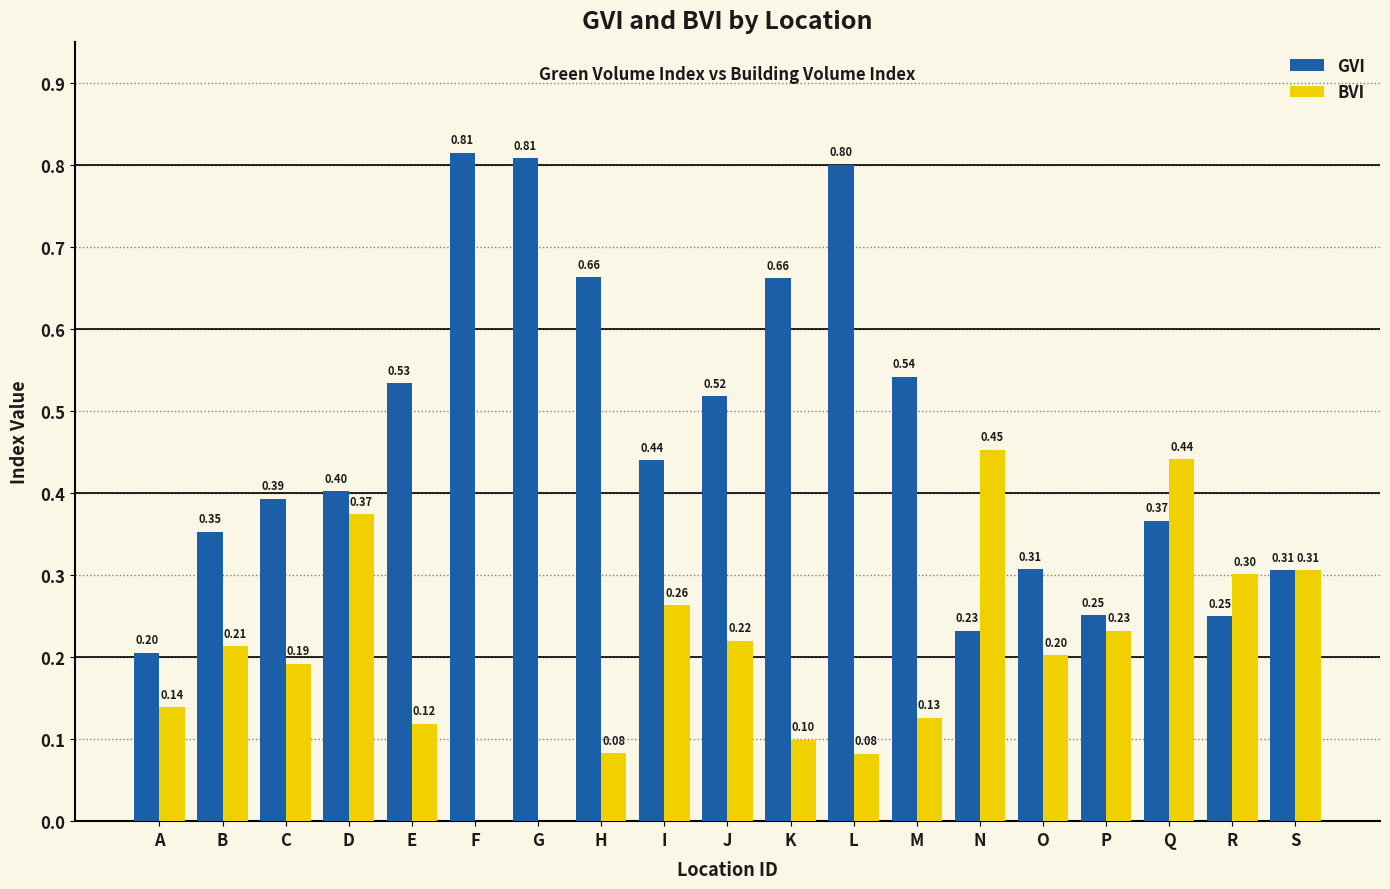

Is the value of GVI at N greater than the value of BVI at J?

Yes